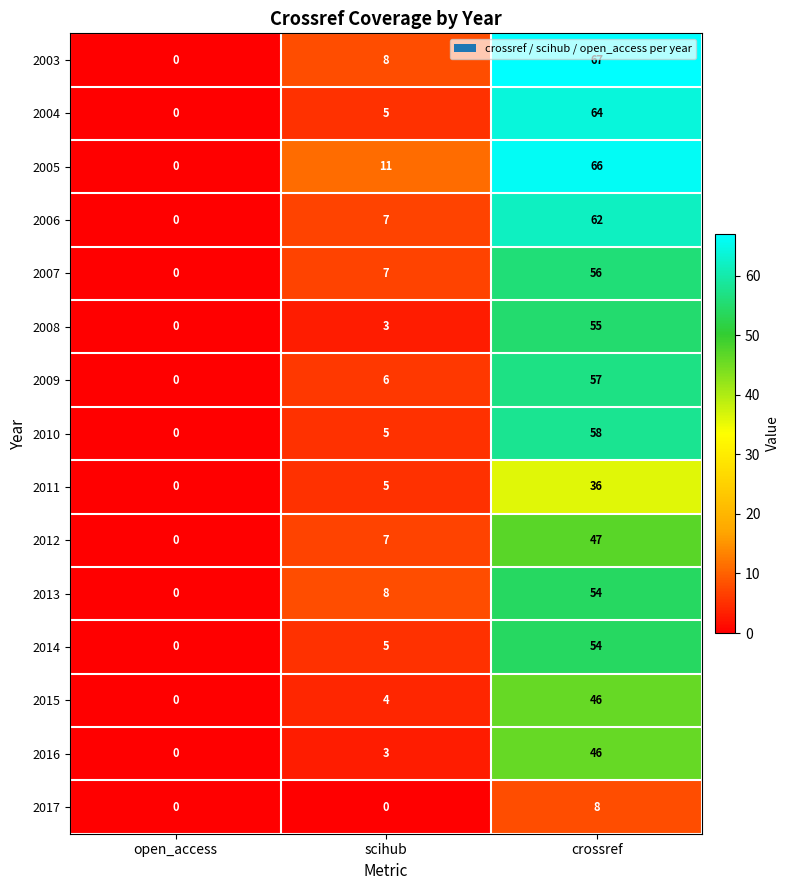

What is the average value of the 2013 series?

21